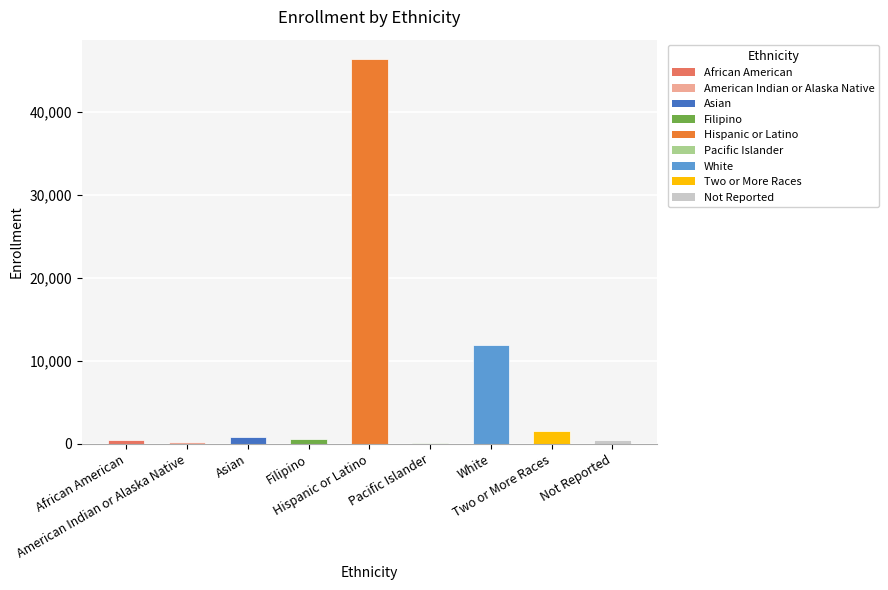

Which category has the highest value across all series?

Hispanic or Latino